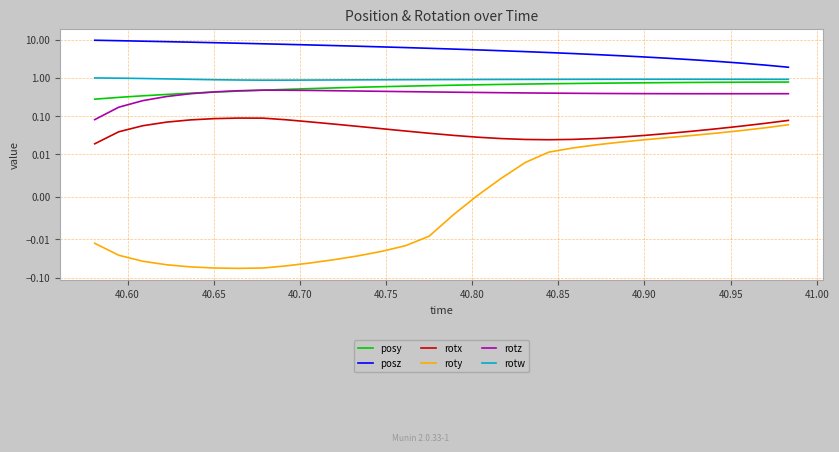

How many positive values does the roty series have?

14